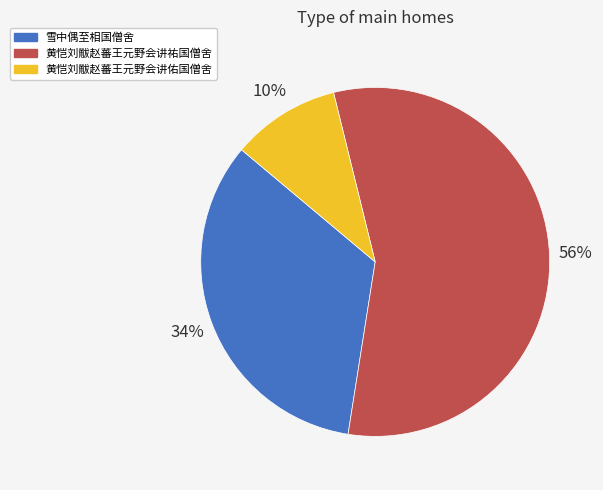

Between 雪中偶至相国僧舍 and 黄恺刘黻赵蕃王元野会讲佑国僧舍, which is larger?

雪中偶至相国僧舍